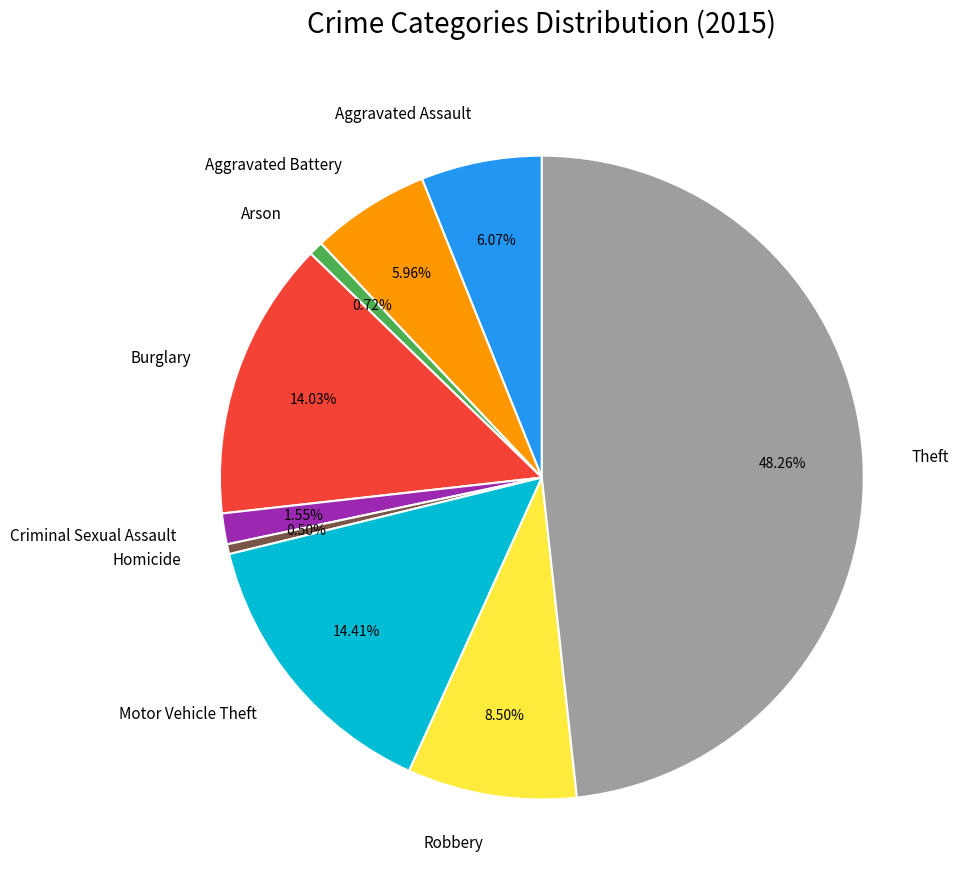

Is there a majority slice in this chart?

No